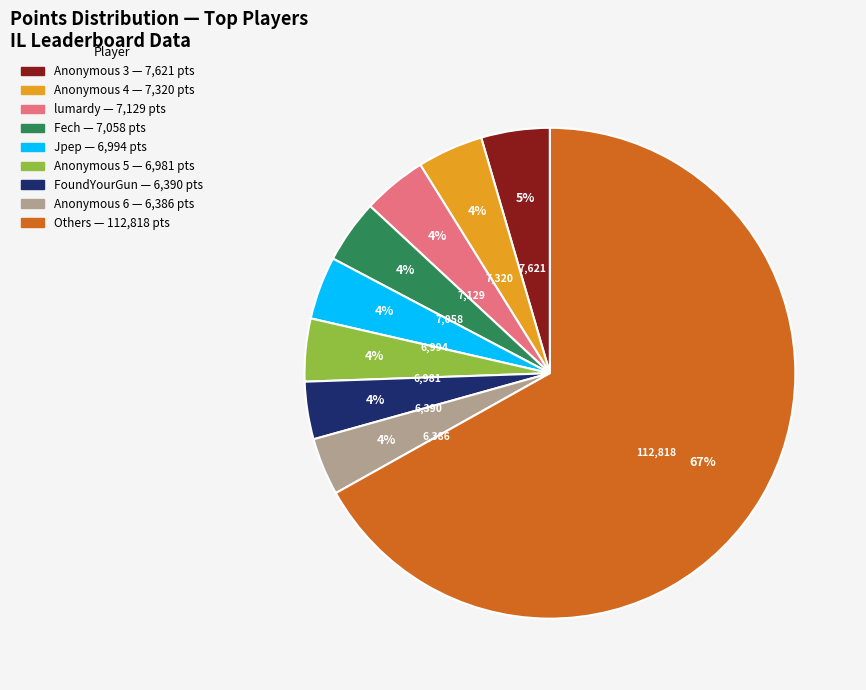

To the nearest percent, what is the average slice percentage?

11%